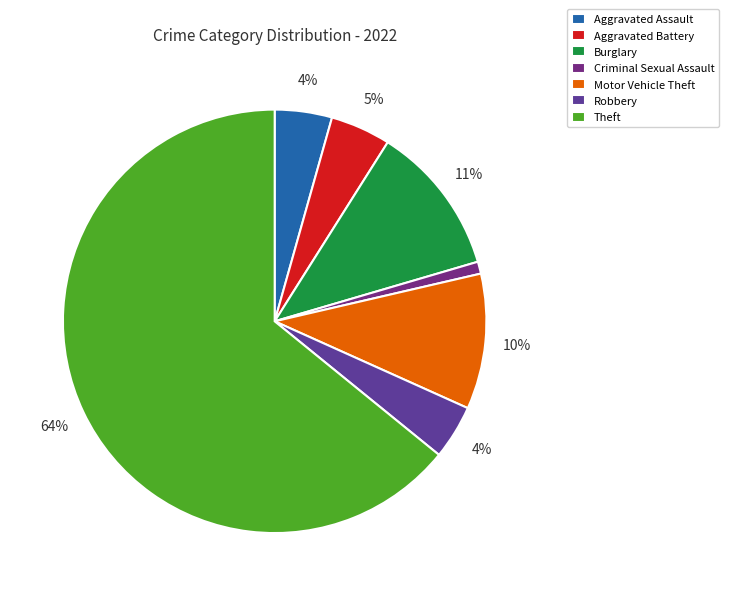

How many slices are in this pie chart?

7